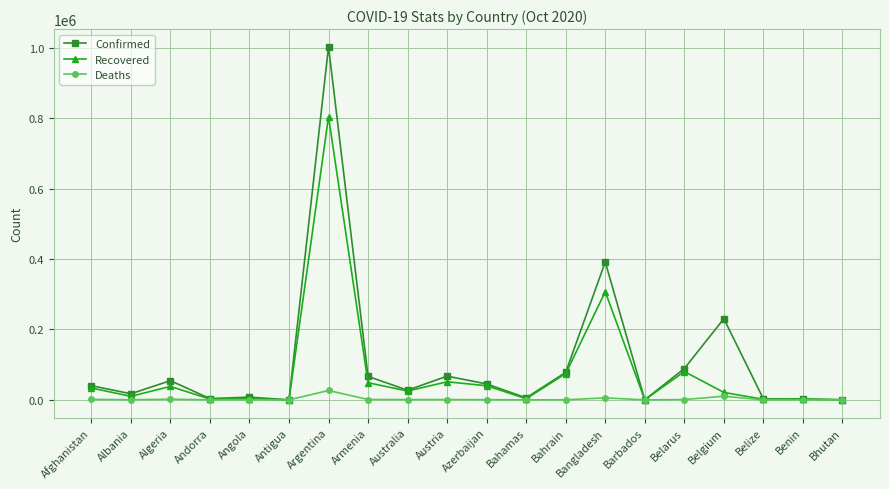

Which series has the largest total across all categories?

Confirmed